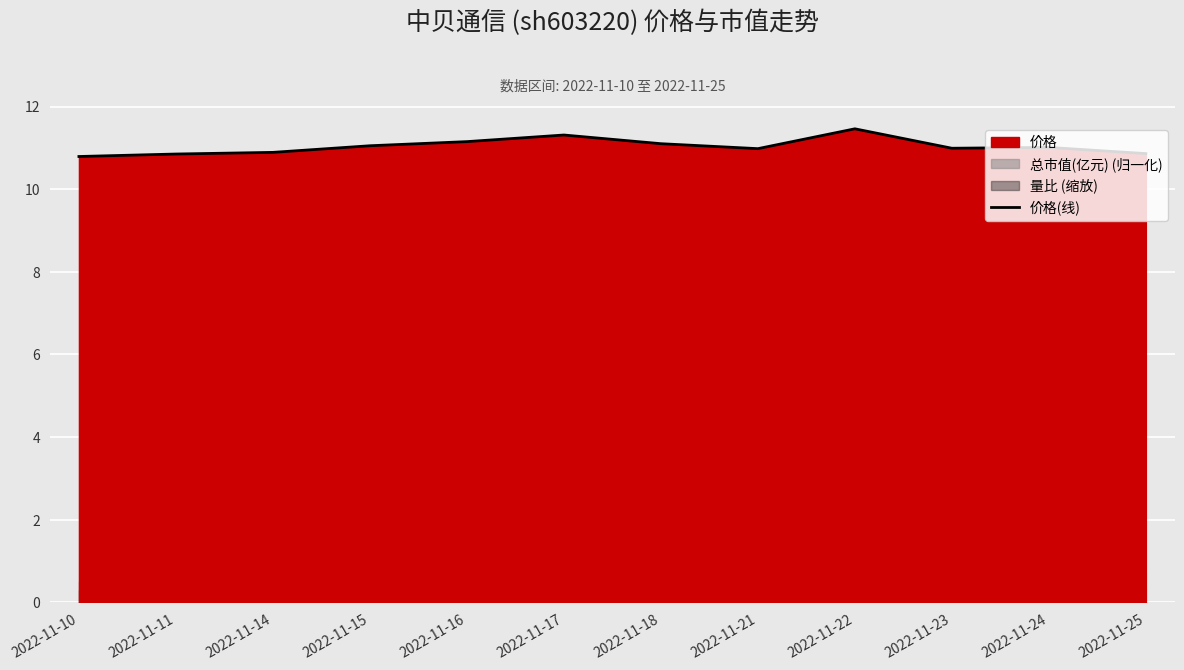

The value at 2022-11-25 is 19.3. True or false?

False